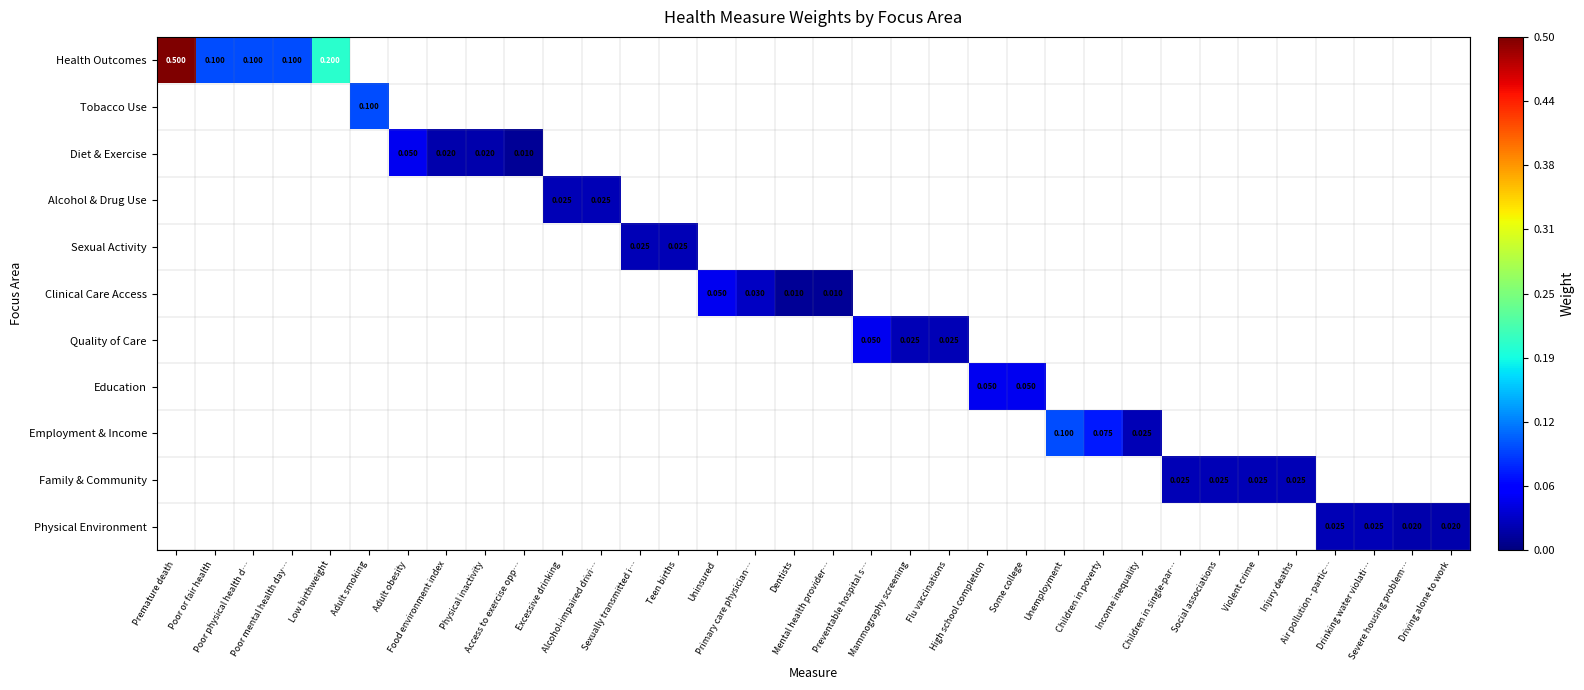

What is the highest value of the Health Outcomes series?

0.5